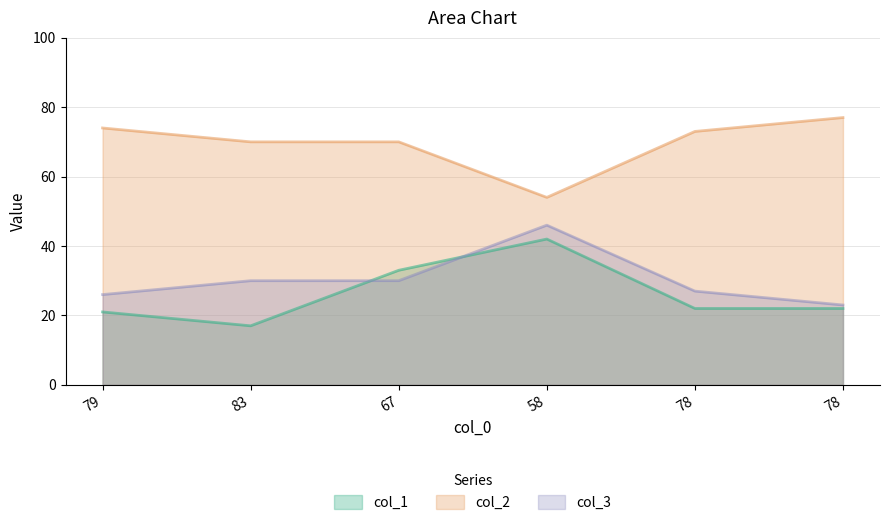

At which category does the chart reach its minimum across all series?

83